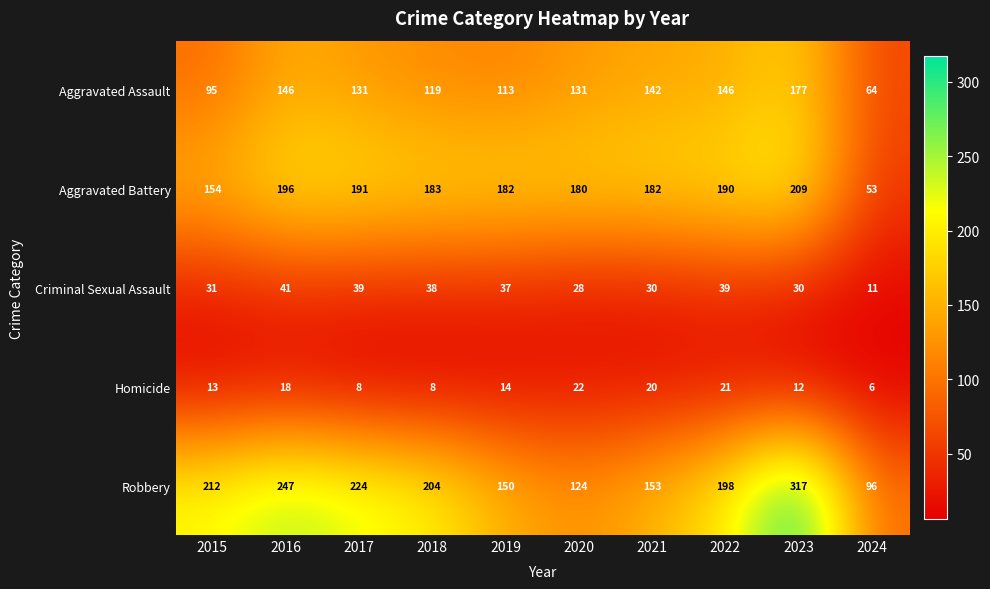

What is the spread (max minus min) of values at 2020?

158